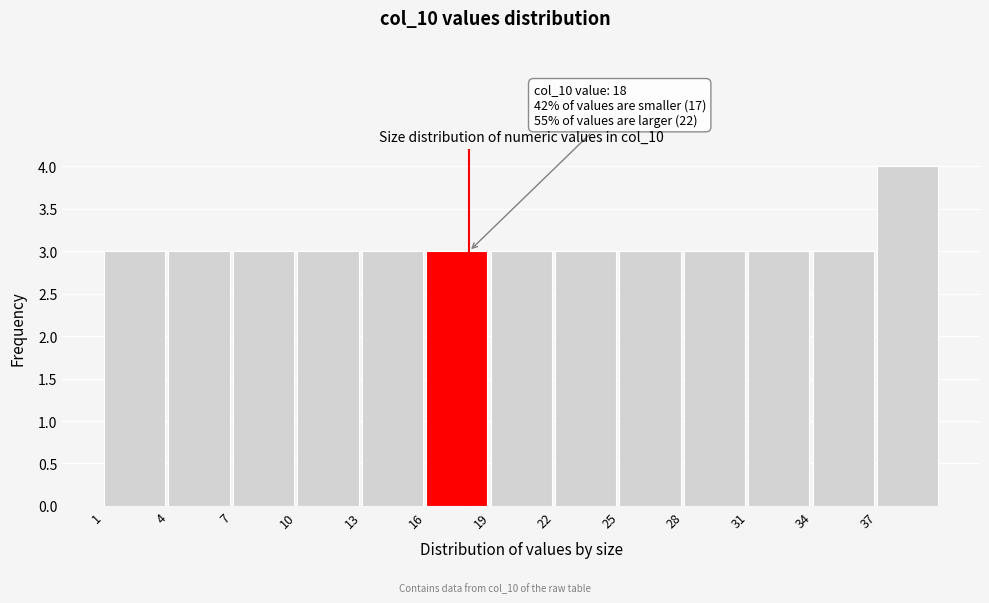

Which range on the x-axis has the tallest bar?

37 to 40